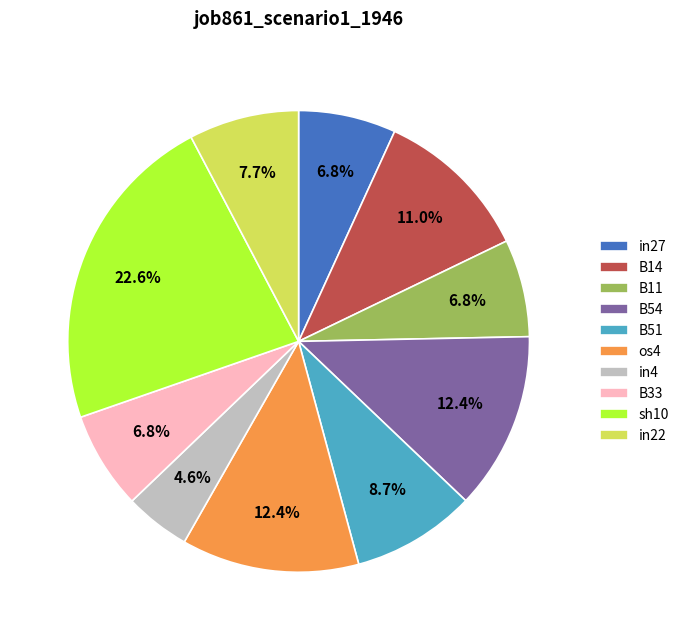

Combined, do in22 and B51 account for over 50%?

No